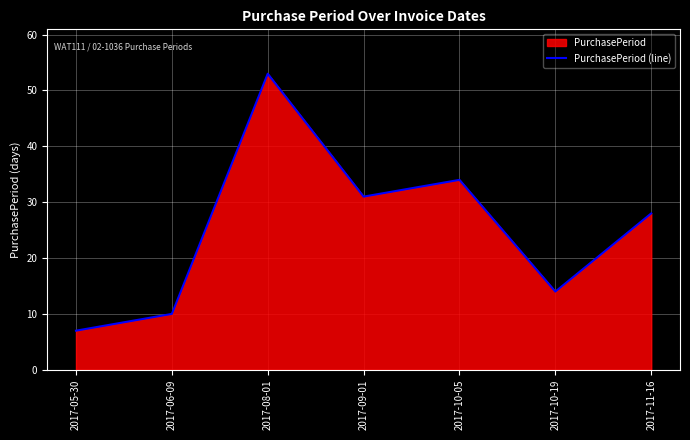

List the labels in order of value, smallest first.

2017-05-30, 2017-06-09, 2017-10-19, 2017-11-16, 2017-09-01, 2017-10-05, 2017-08-01